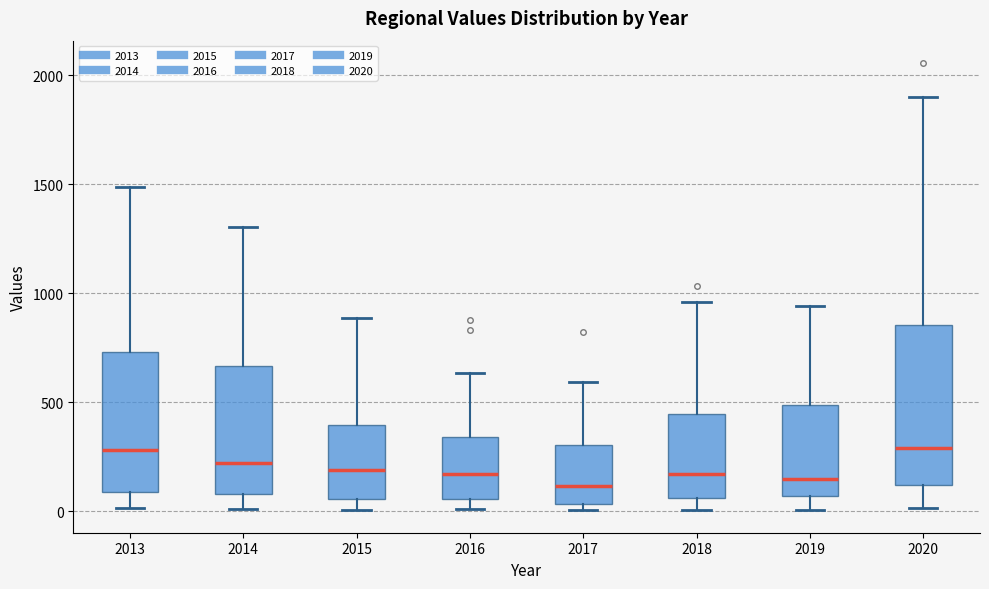

Reading left to right, transcribe this box plot: for each box, give where its median line is, the range the box spans, and where its two whiskers end, as read against the y-axis. The values are not printed on the chart, so give them approximately, as read against the axis.

2013: median 300, box 100 to 750, whiskers 0 to 1500
2014: median 200, box 100 to 650, whiskers 0 to 1300
2015: median 200, box 50 to 400, whiskers 0 to 900
2016: median 150, box 50 to 350, whiskers 0 to 650
2017: median 100, box 50 to 300, whiskers 0 to 600
2018: median 150, box 50 to 450, whiskers 0 to 950
2019: median 150, box 50 to 500, whiskers 0 to 950
2020: median 300, box 100 to 850, whiskers 0 to 1900